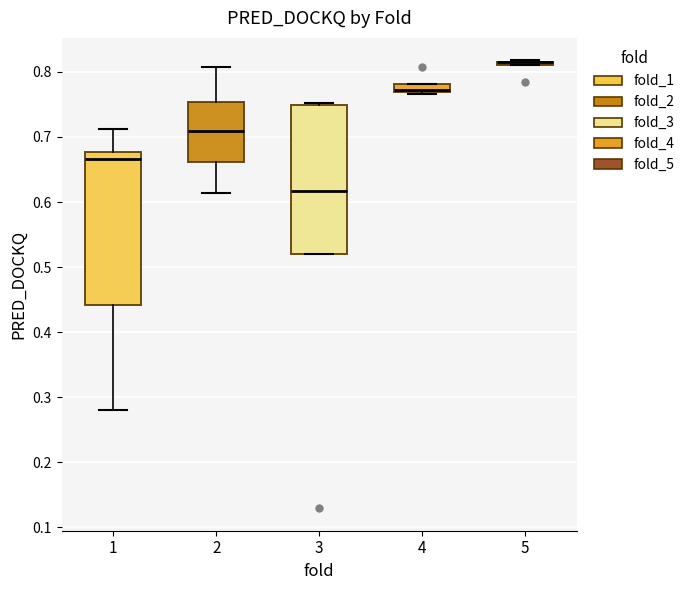

Where is the lower edge of the box at x = 4 on the y-axis? The values are not printed on the chart, so give them approximately, as read against the axis.

0.77